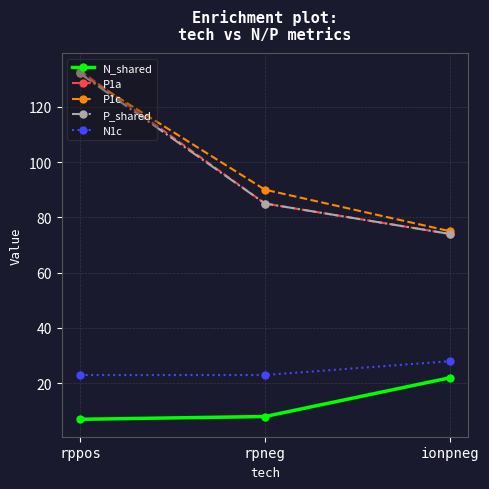

How many distinct data groups are displayed?

5